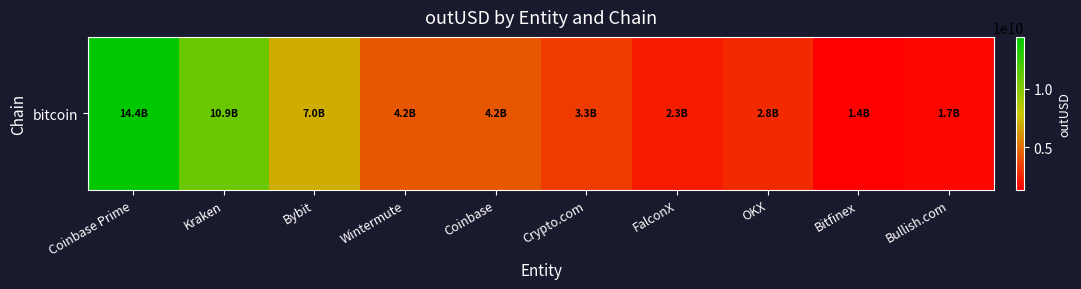

What is the greatest value displayed?

14386173197.2